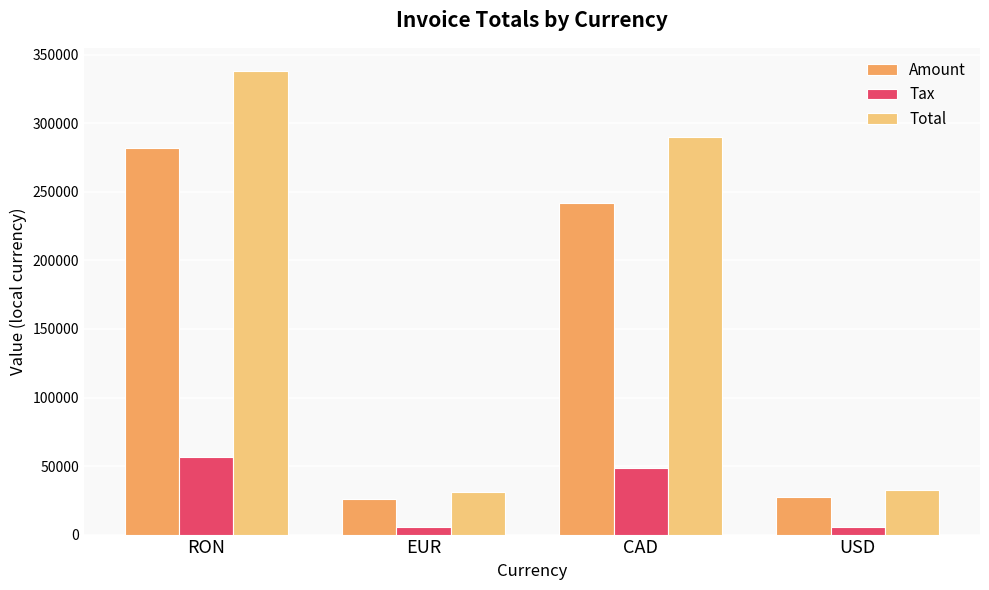

What is the difference between the Tax values at USD and EUR?

254.0